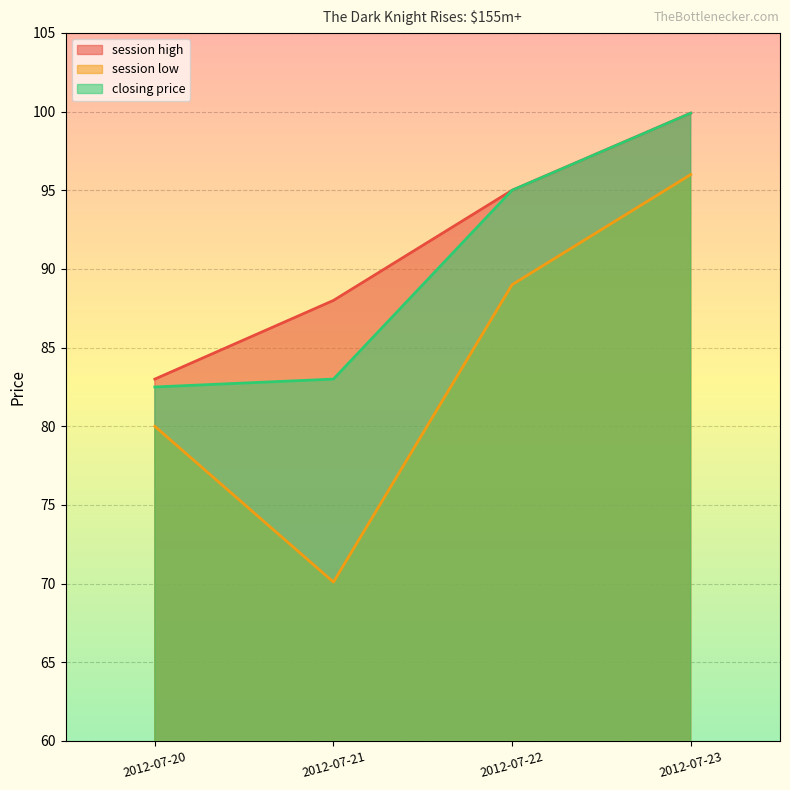

What is the difference between the second highest and second lowest values in the closing price series?

12.0